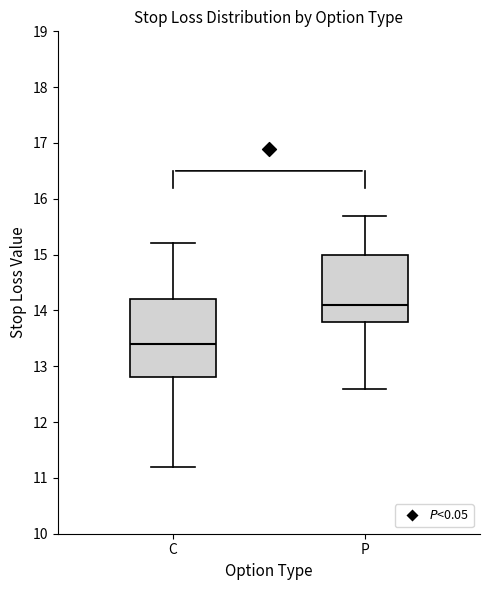

Which box's median line is the lowest?

C